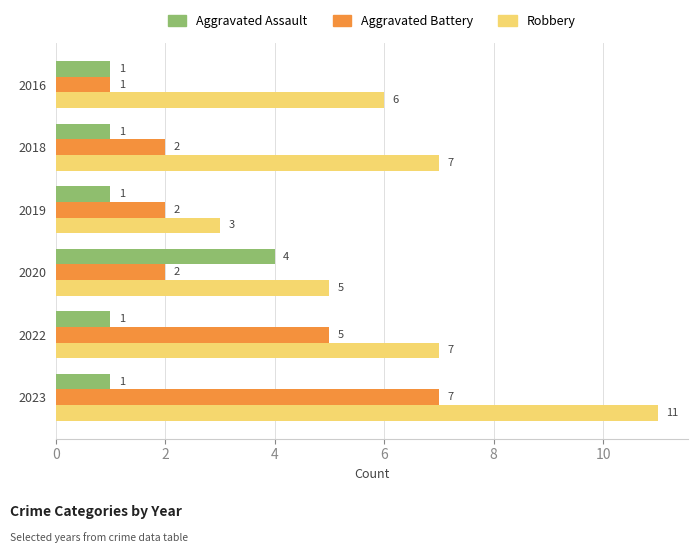

What is the sum of all Aggravated Battery values?

19